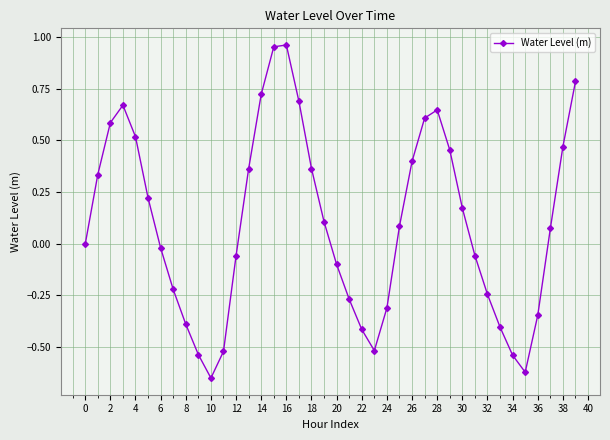

How many points are lower than both their immediate neighbors (excluding endpoints)?

3